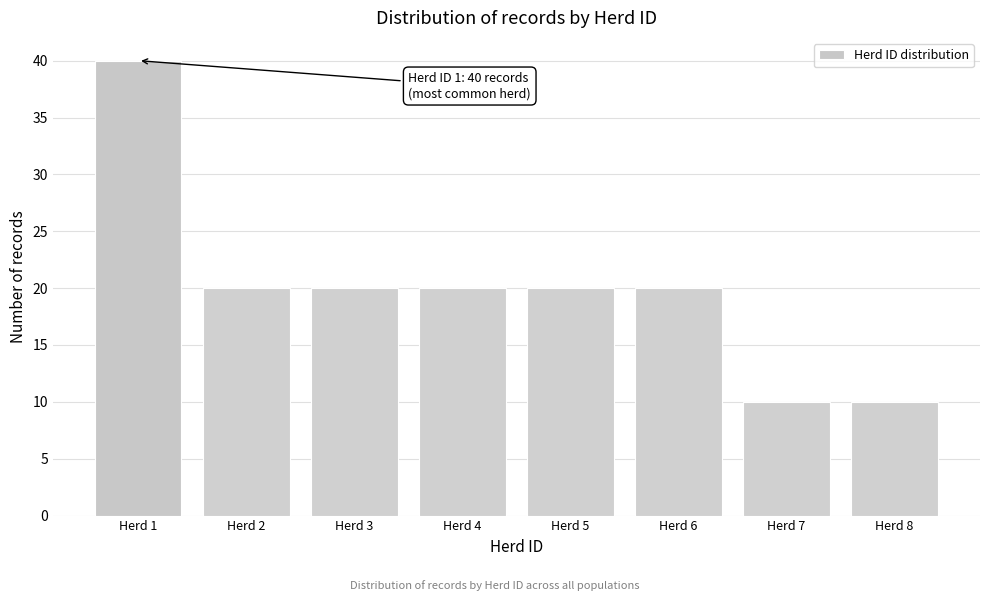

Reading right to left, extract all data points from this chart.

Herd 8=10	Herd 7=10	Herd 6=20	Herd 5=20	Herd 4=20	Herd 3=20	Herd 2=20	Herd 1=40